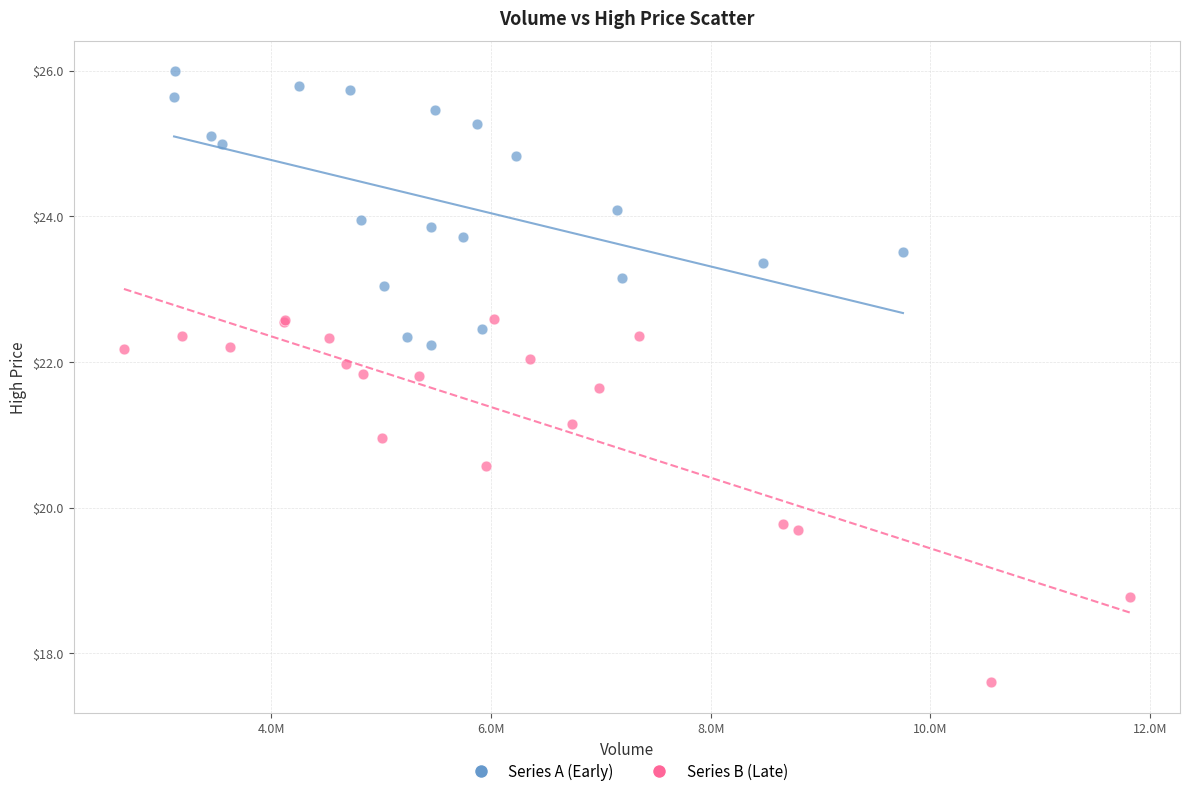

Which series reaches the maximum Y coordinate?

Series A (Early)